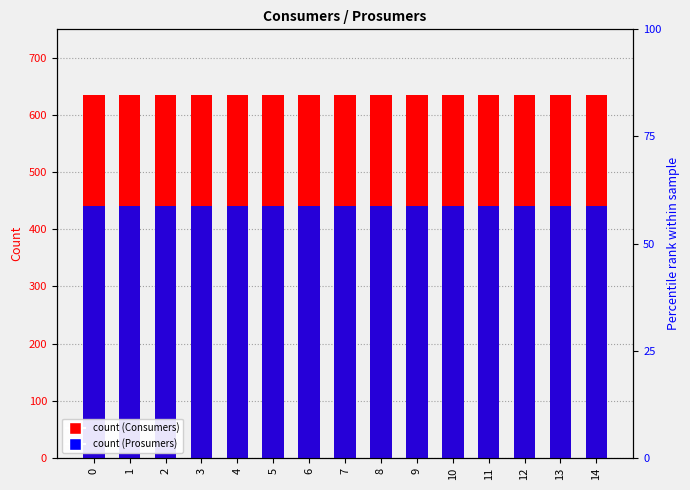

The value of Prosumers (count) at 2 is 731. True or false?

False